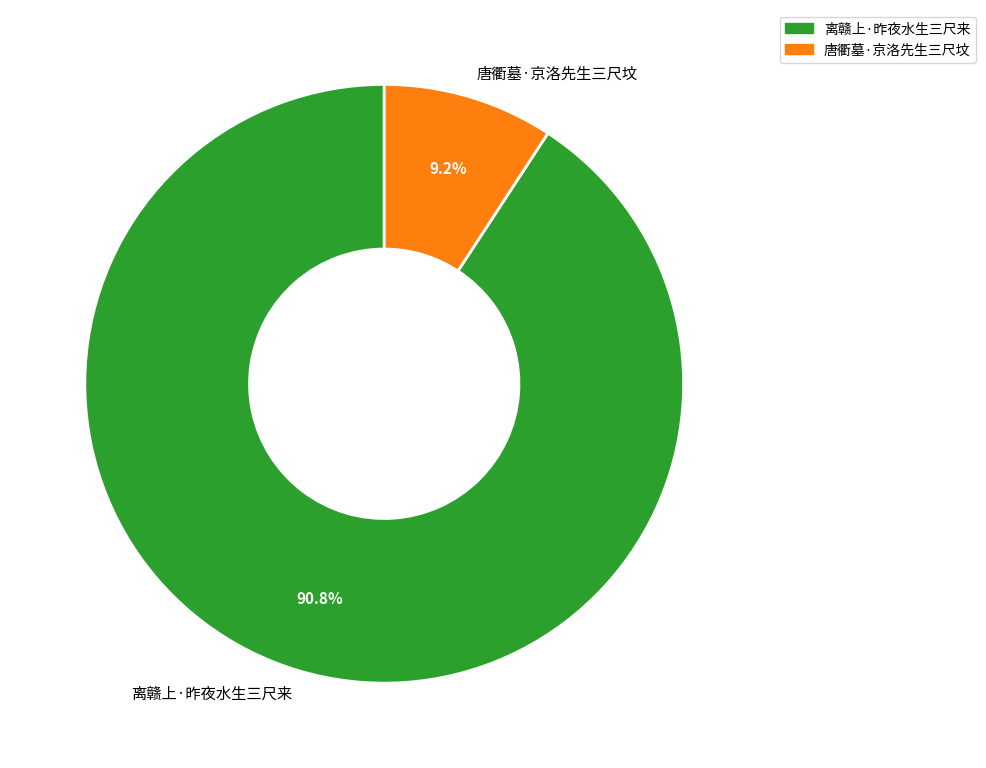

Count the number of slices in the pie.

2